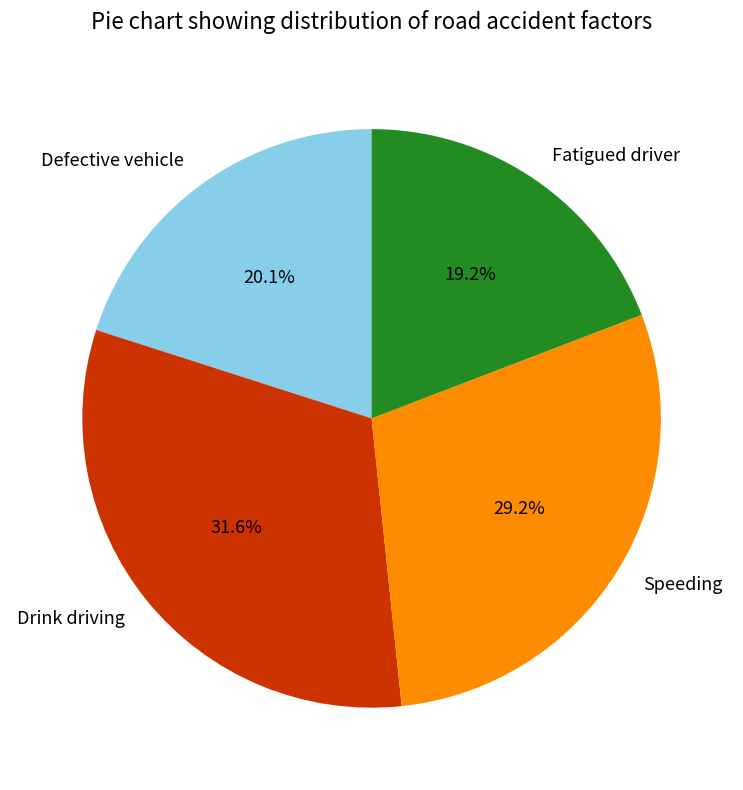

Is it true that Defective vehicle is 20% of the pie?

True